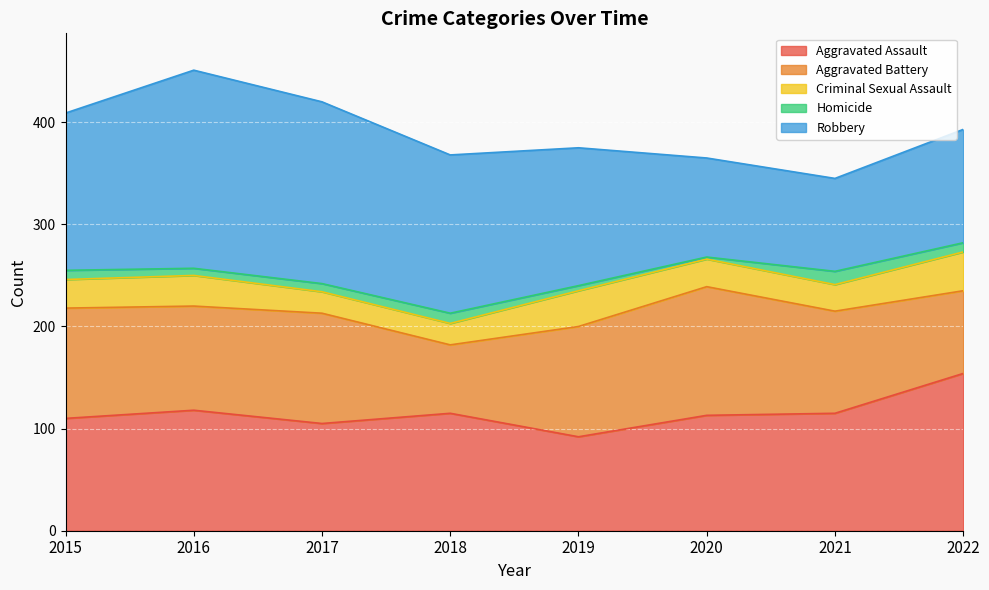

Does the chart display data point markers on the line(s)?

No